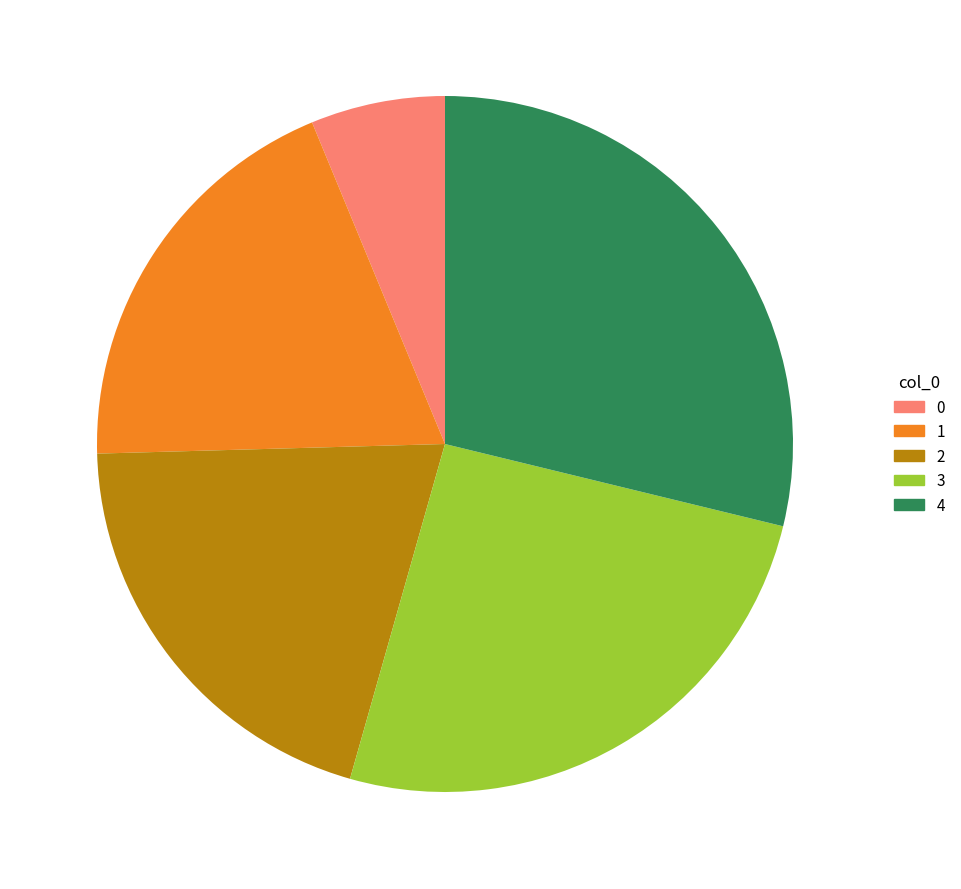

The 4 slice represents 37% of the pie. True or false?

False